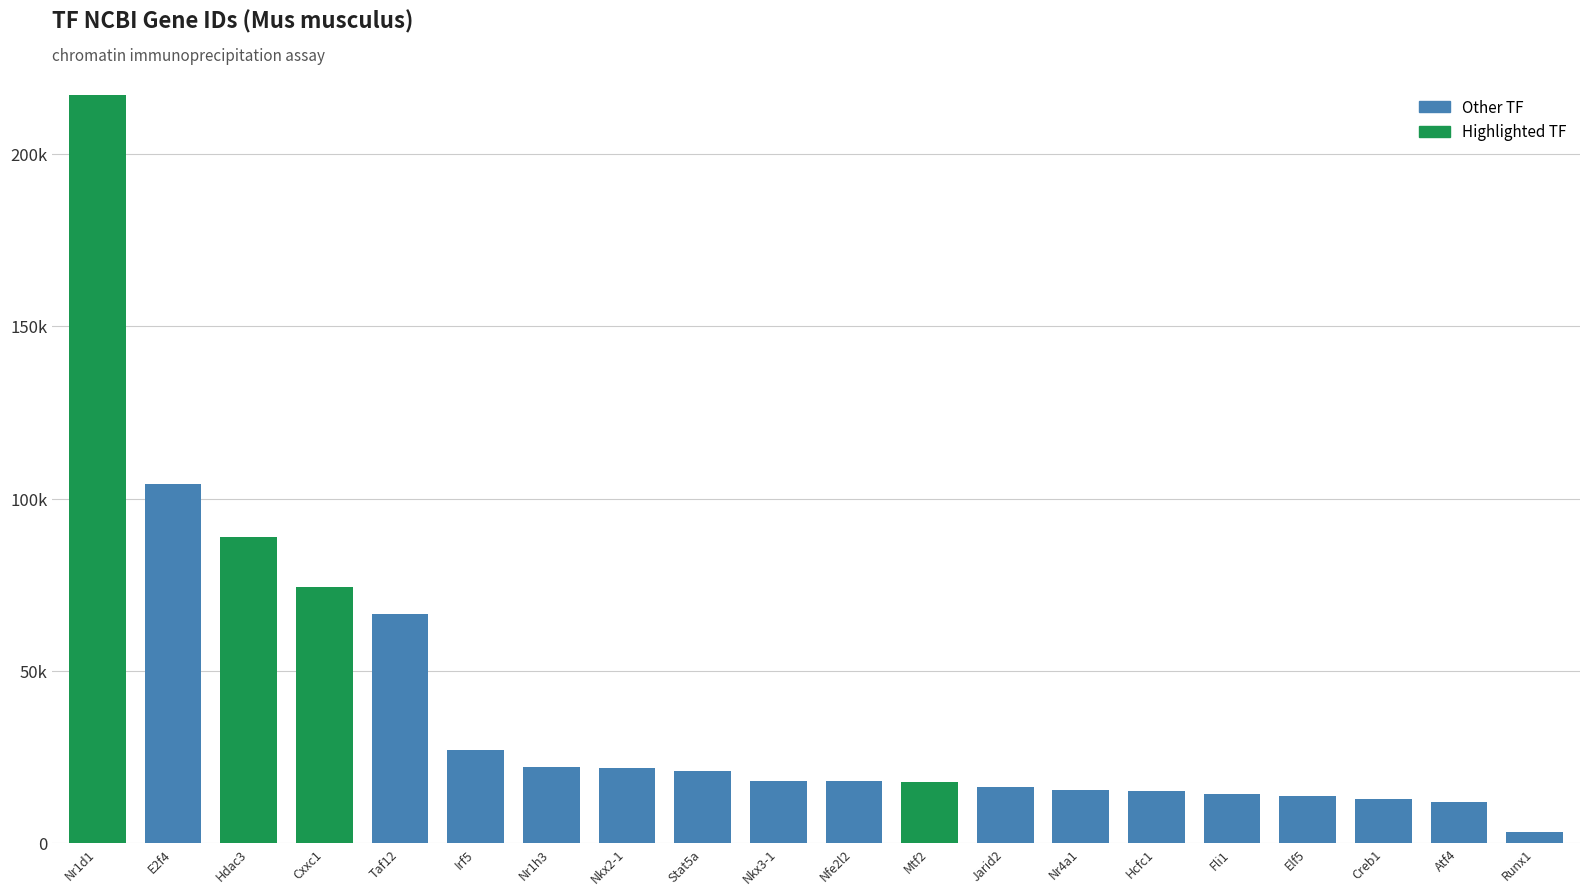

How many data points are above 18095?

9